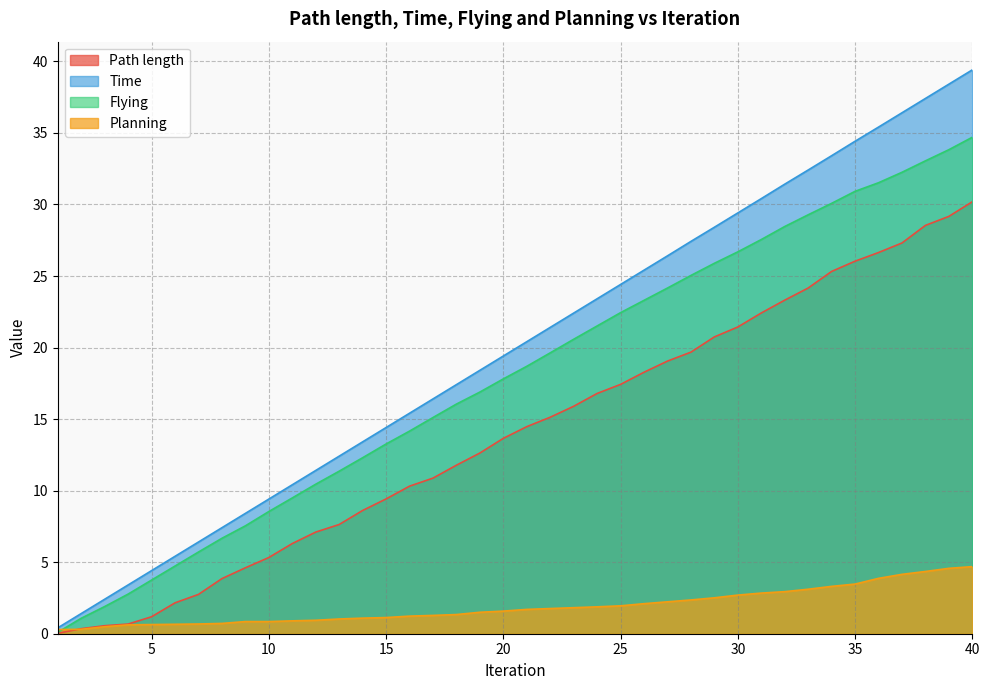

Reading left to right, what are all the values shown in this chart?

Path length: 1=0.0	2=0.4	3=0.6	4=0.7	5=1.2	6=2.2	7=2.7	8=3.9	9=4.6	10=5.3	11=6.3	12=7.1	13=7.6	14=8.6	15=9.4	16=10.3	17=10.9	18=11.8	19=12.6	20=13.7	21=14.5	22=15.1	23=15.9	24=16.8	25=17.4	26=18.3	27=19.1	28=19.7	29=20.7	30=21.4	31=22.4	32=23.3	33=24.2	34=25.3	35=26.0	36=26.6	37=27.3	38=28.5	39=29.2	40=30.2
Time: 1=0.4	2=1.4	3=2.4	4=3.4	5=4.4	6=5.4	7=6.4	8=7.4	9=8.4	10=9.4	11=10.4	12=11.4	13=12.4	14=13.4	15=14.4	16=15.4	17=16.4	18=17.4	19=18.4	20=19.4	21=20.4	22=21.4	23=22.4	24=23.4	25=24.4	26=25.4	27=26.4	28=27.4	29=28.4	30=29.4	31=30.4	32=31.4	33=32.4	34=33.4	35=34.4	36=35.4	37=36.4	38=37.4	39=38.4	40=39.4
Flying: 1=0.1	2=1.1	3=1.9	4=2.8	5=3.8	6=4.7	7=5.7	8=6.7	9=7.5	10=8.5	11=9.5	12=10.4	13=11.4	14=12.3	15=13.3	16=14.2	17=15.1	18=16.1	19=16.9	20=17.8	21=18.7	22=19.6	23=20.6	24=21.5	25=22.4	26=23.3	27=24.2	28=25.0	29=25.9	30=26.7	31=27.6	32=28.5	33=29.3	34=30.1	35=30.9	36=31.5	37=32.2	38=33.0	39=33.8	40=34.7
Planning: 1=0.3	2=0.3	3=0.5	4=0.6	5=0.6	6=0.7	7=0.7	8=0.7	9=0.8	10=0.8	11=0.9	12=0.9	13=1.0	14=1.1	15=1.1	16=1.2	17=1.3	18=1.3	19=1.5	20=1.6	21=1.7	22=1.8	23=1.8	24=1.9	25=1.9	26=2.1	27=2.2	28=2.4	29=2.5	30=2.7	31=2.8	32=2.9	33=3.1	34=3.3	35=3.5	36=3.9	37=4.2	38=4.3	39=4.6	40=4.7